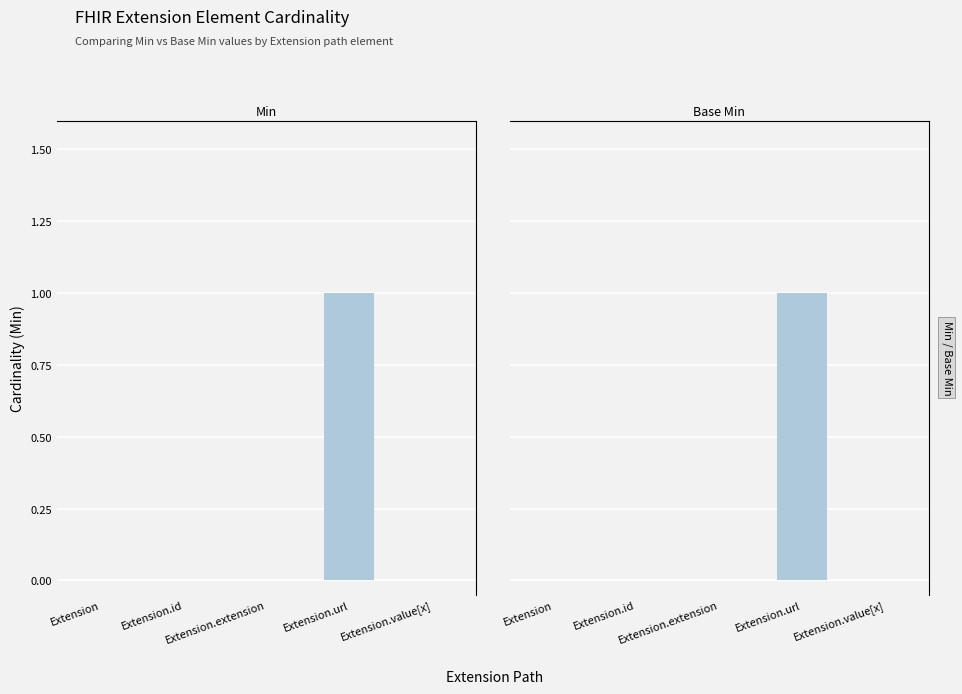

What position from the left is Extension.extension?

3